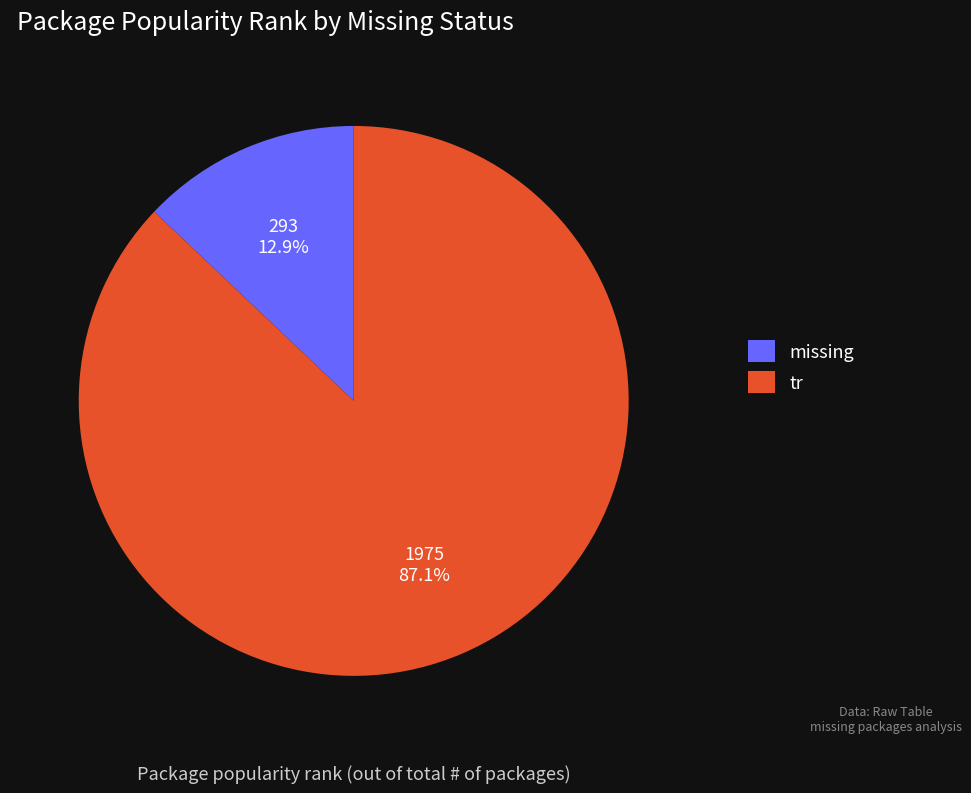

To the nearest percent, what is the difference between the largest and smallest slice percentages?

74%